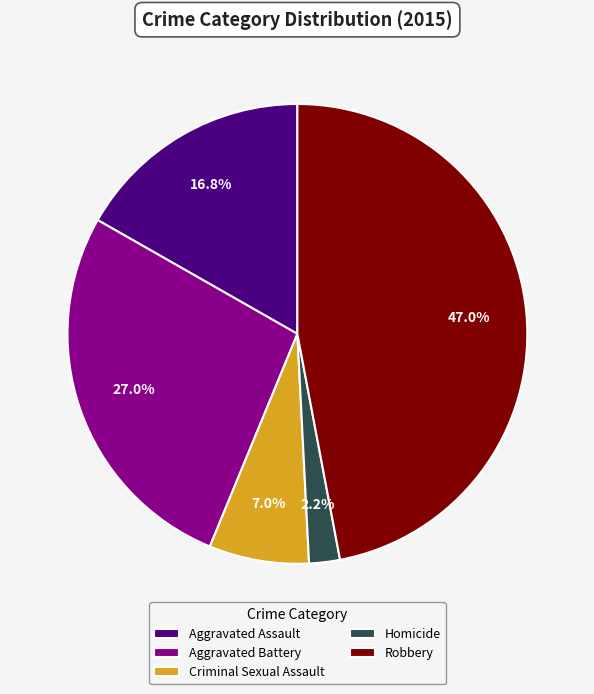

Which has a higher value, Criminal Sexual Assault or Aggravated Assault?

Aggravated Assault